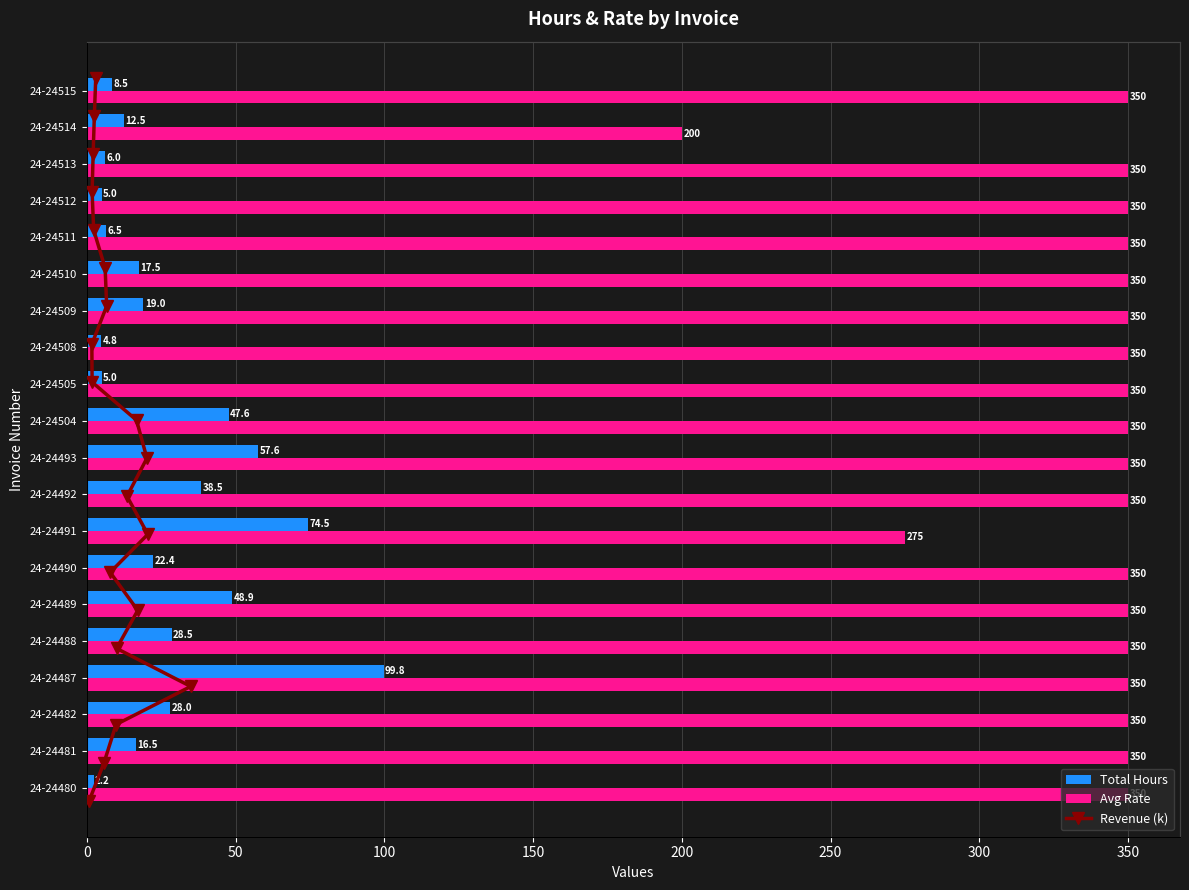

What is the average value of the Avg Rate series?

338.8